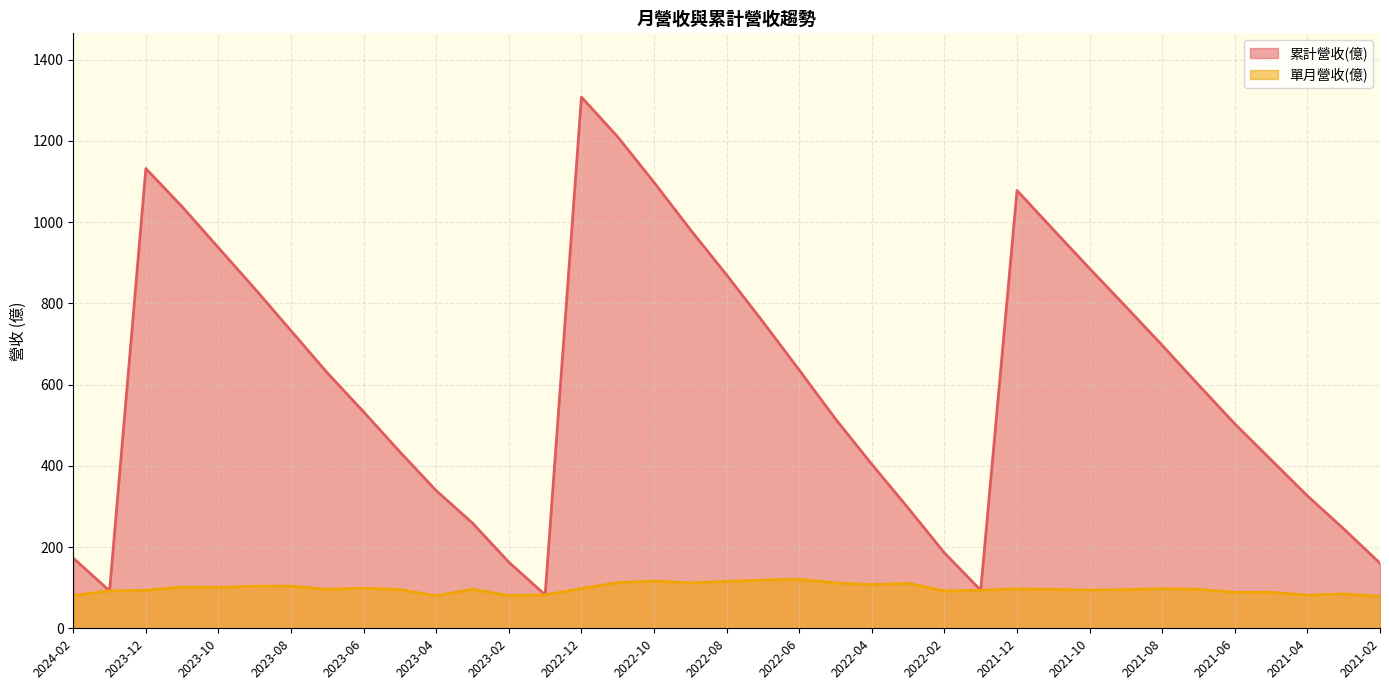

What is the label of the 11th point from the left?

2023-04